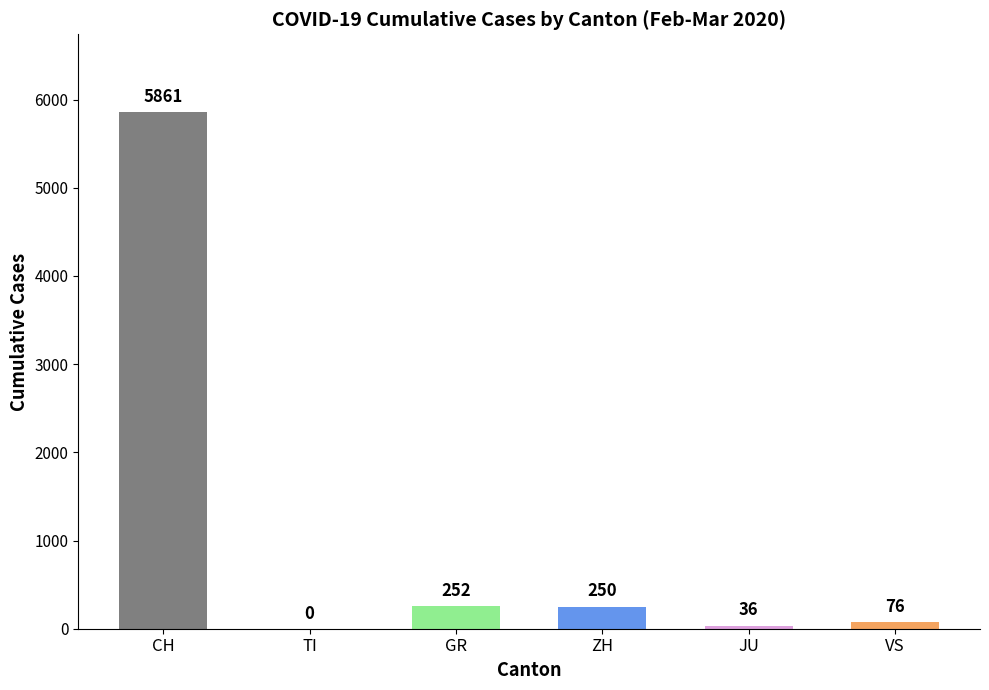

True or false: VS has a value of 52 at 2020-03-12.

False